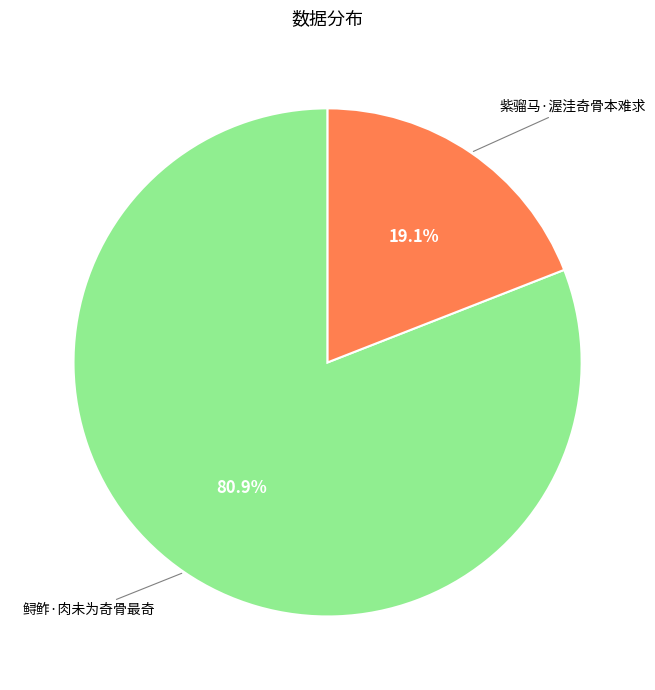

Does any single category account for the majority?

Yes